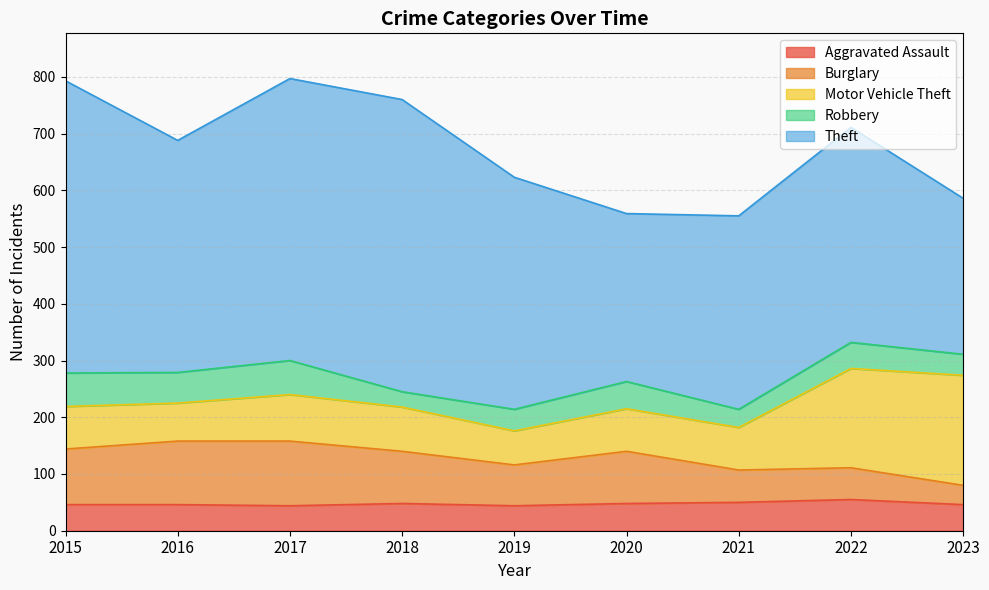

What value does the Burglary series have at 2022, to the nearest 5?

55